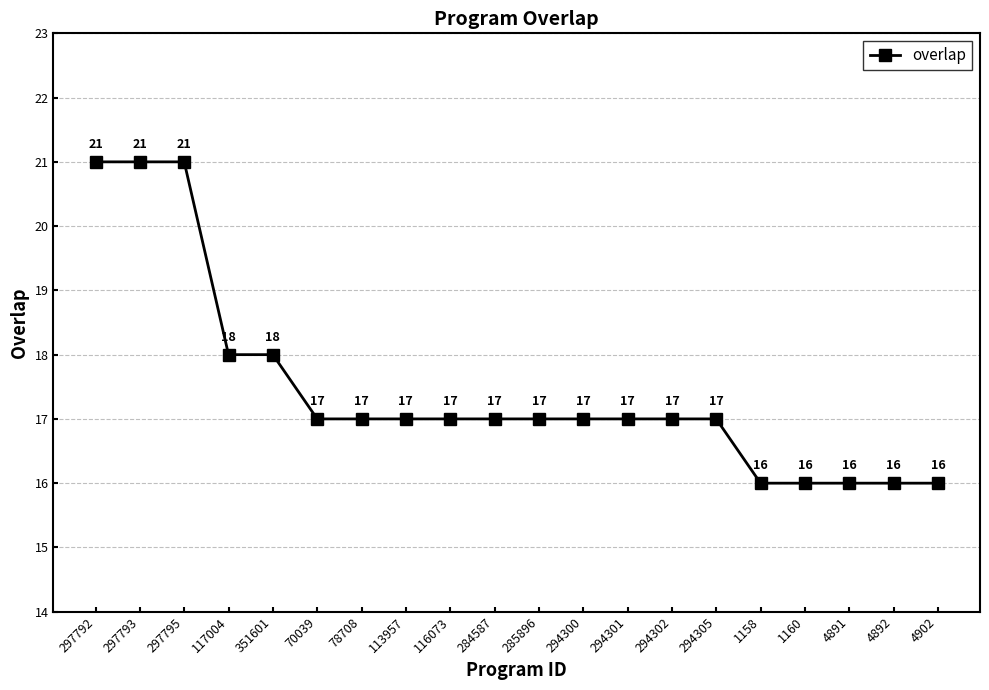

What is the maximum value shown in the chart?

21